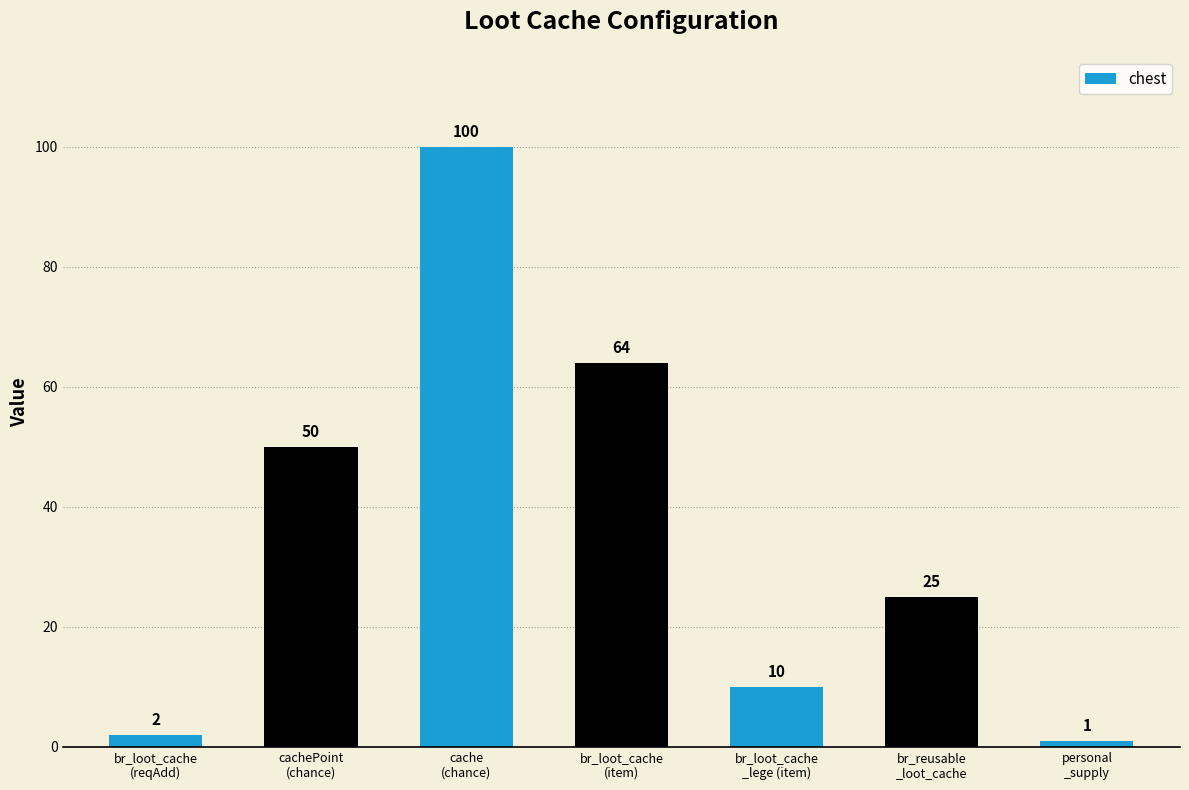

True or false: the data shows 50 at cachePoint
(chance).

True